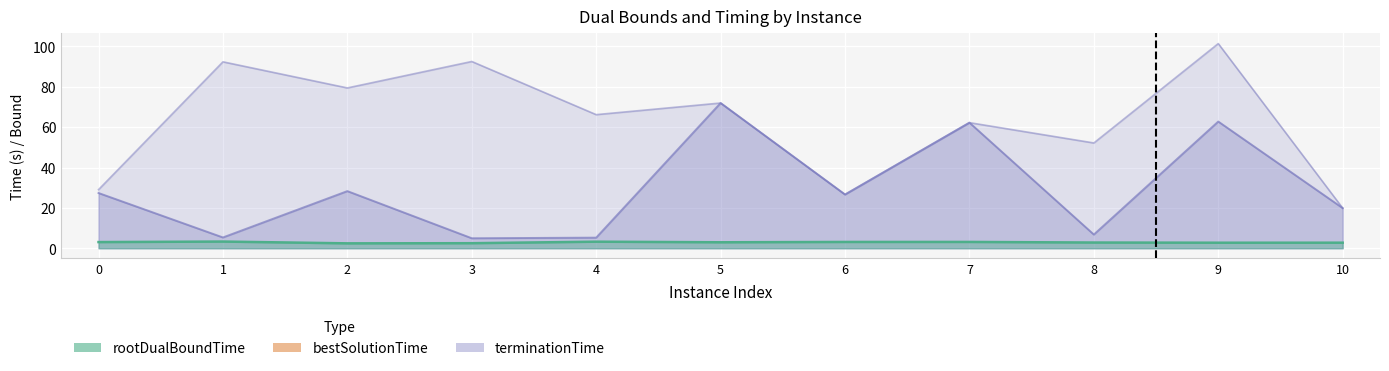

Read the bestSolutionTime value at 6.

26.6